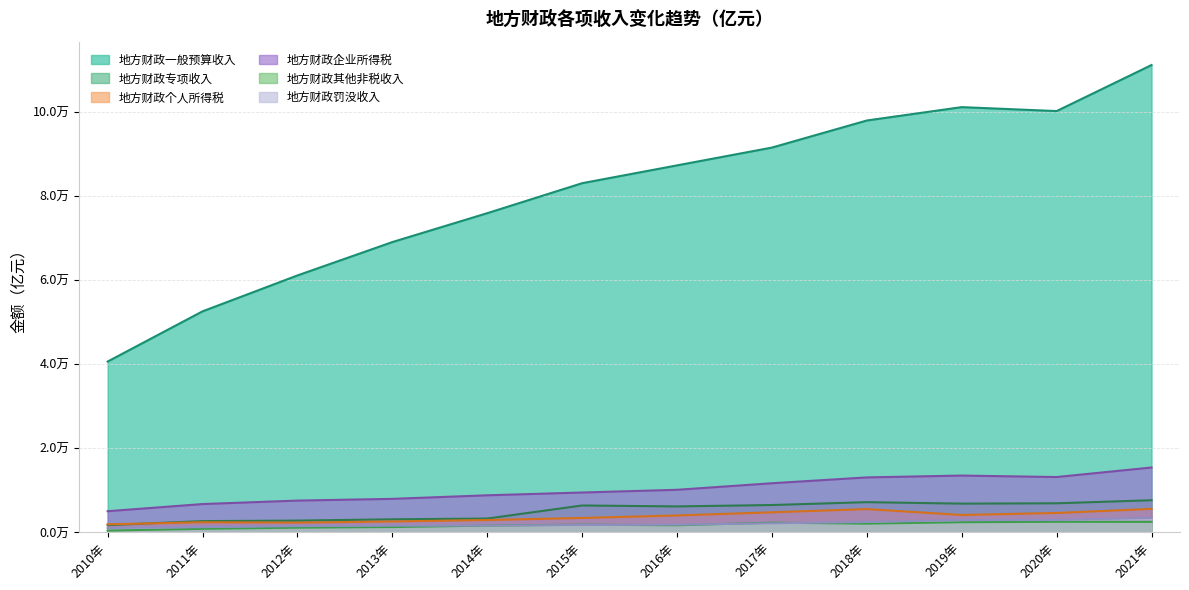

True or false: 地方财政一般预算收入 and 地方财政专项收入 intersect in this chart.

False